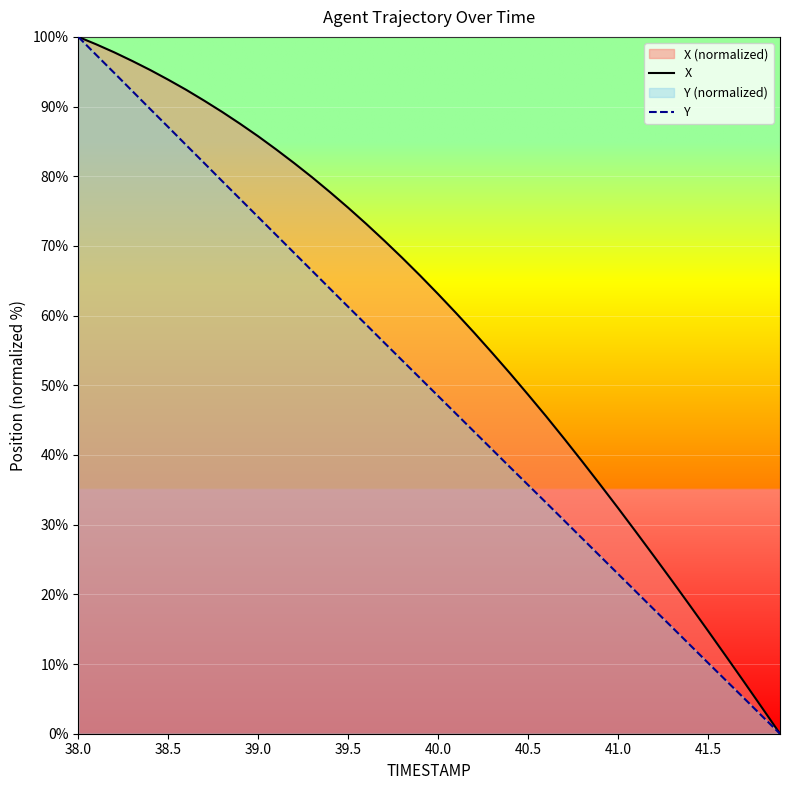

List the series in order of their peak value, lowest first.

X, Y